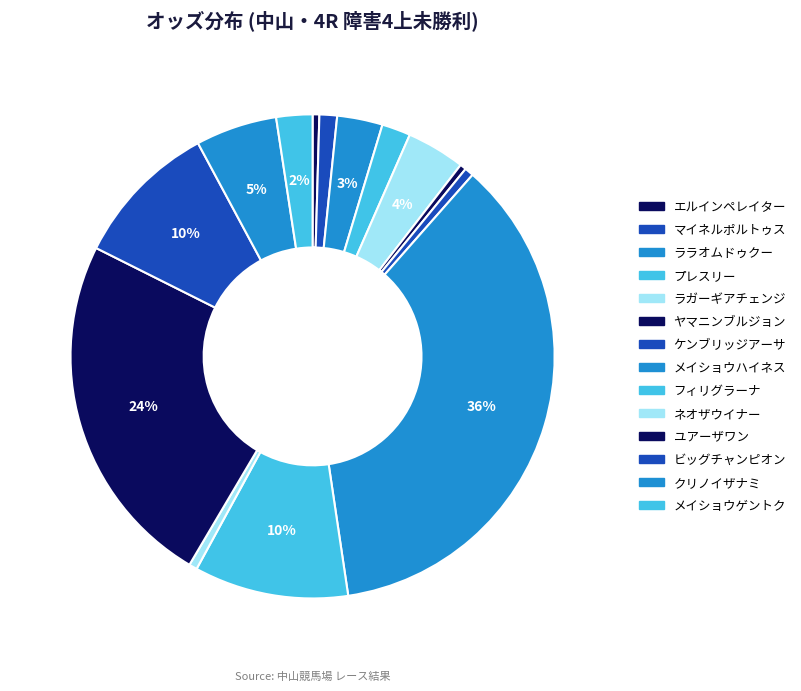

True or false: プレスリー accounts for 7% of the total.

False